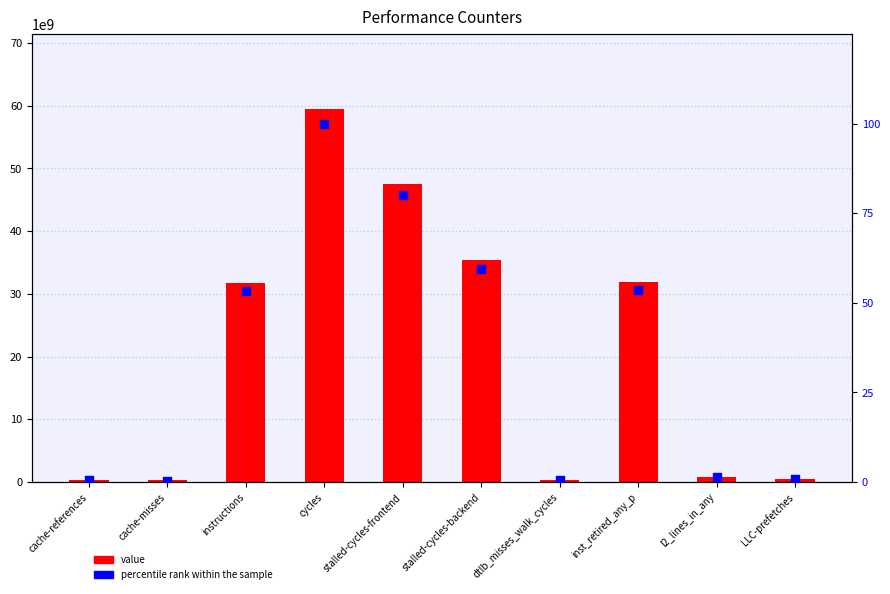

At how many categories does at least one series exceed 52987947162?

1